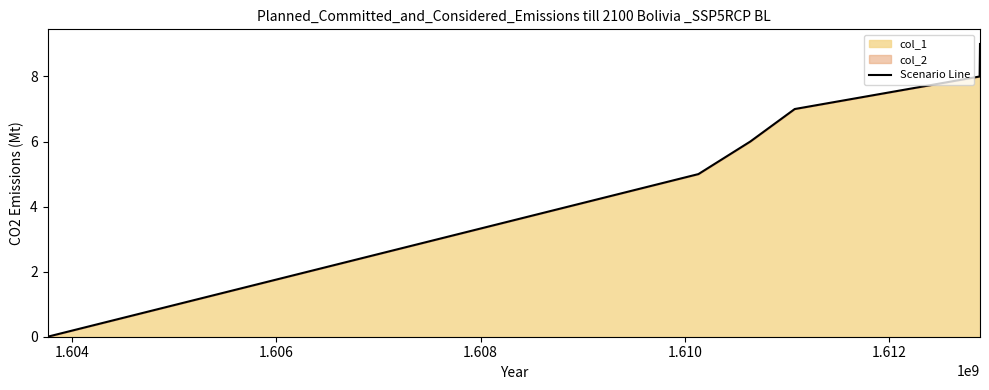

What is the difference between the maximum and minimum values?

9